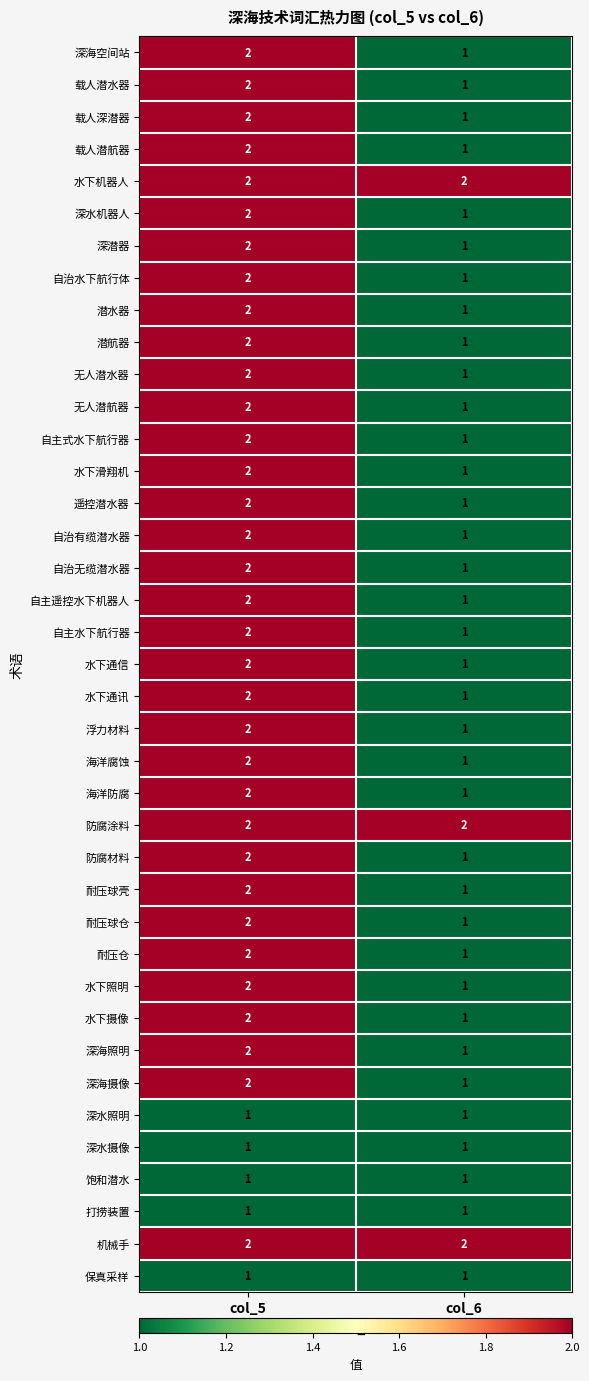

What is the sum of the 深海摄像 values at col_6 and col_5?

3